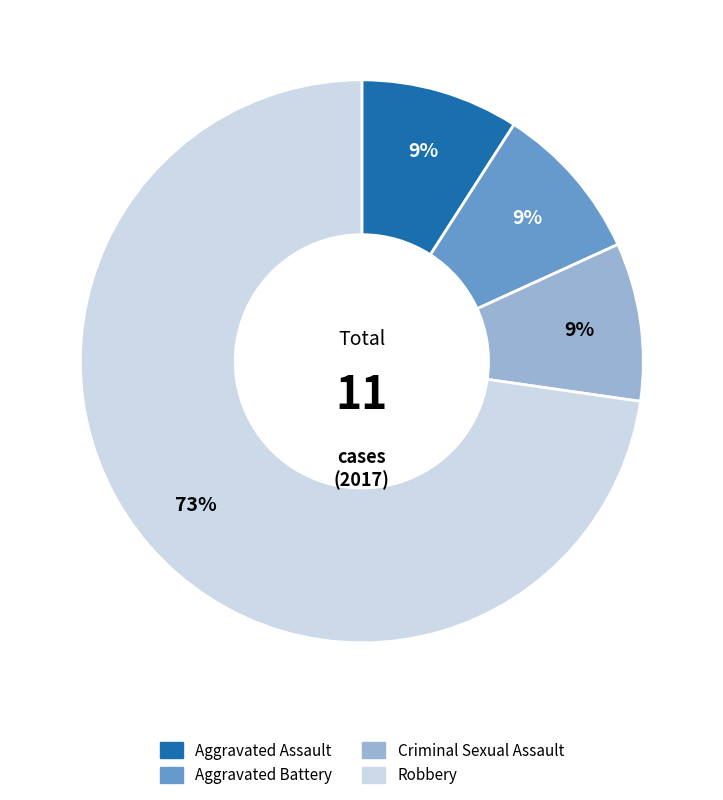

Count the number of slices in the pie.

4